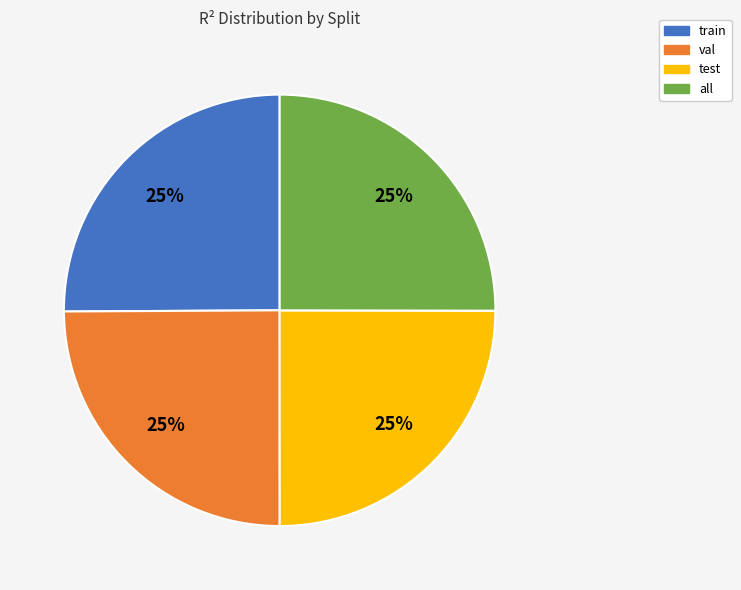

To the nearest percent, what is the combined percentage of train and test?

50%